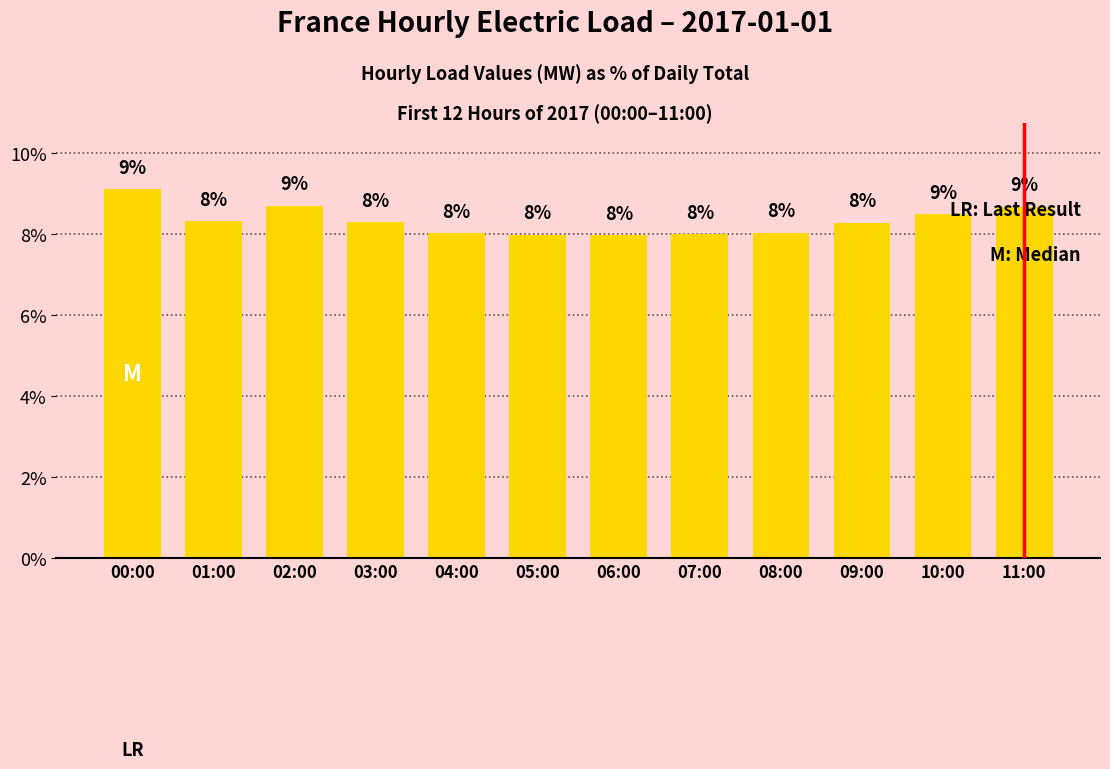

Count the number of data series in this chart.

1